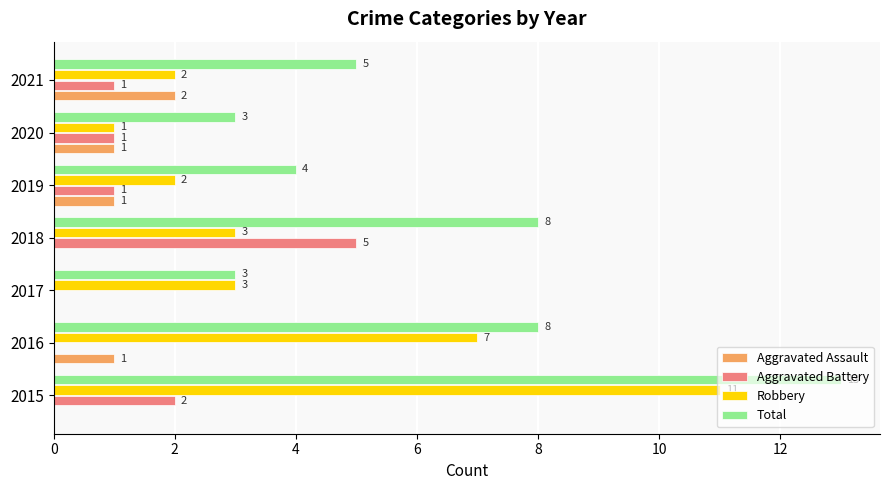

Where is Aggravated Battery nearest to the value 2?

2015